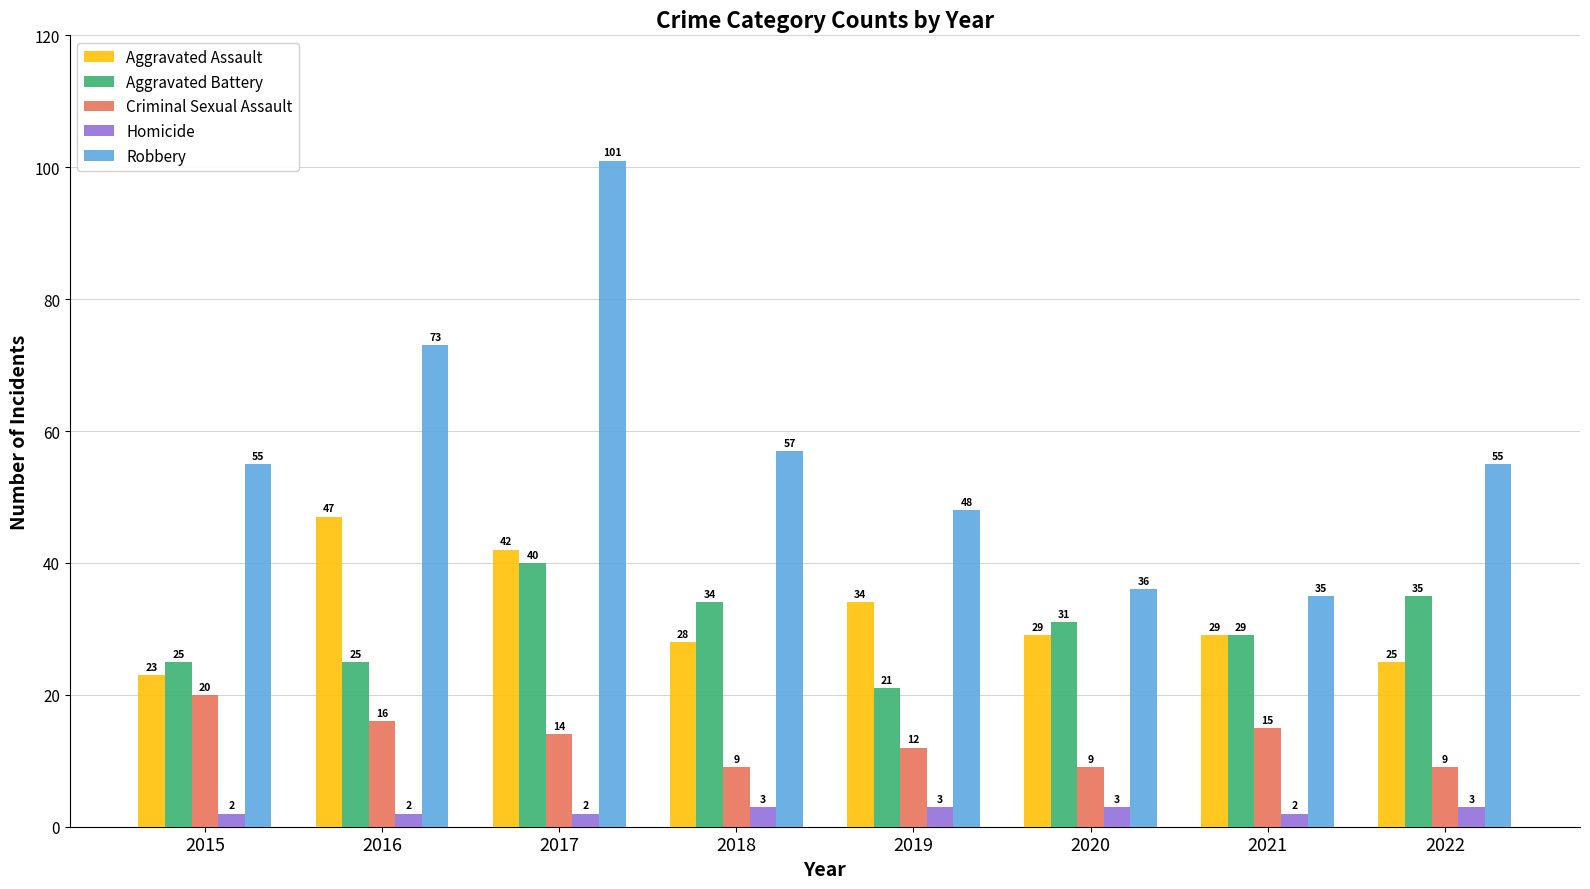

What is the spread (max minus min) of values at 2015?

53